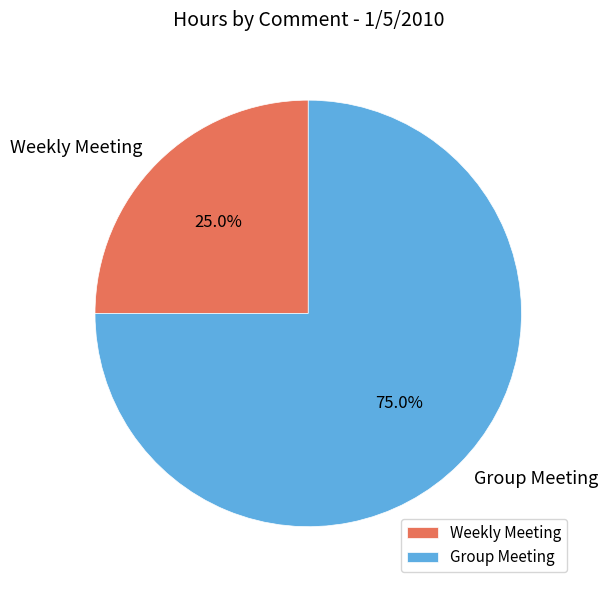

Approximately how many times larger is the value at Group Meeting compared to Weekly Meeting?

3.0